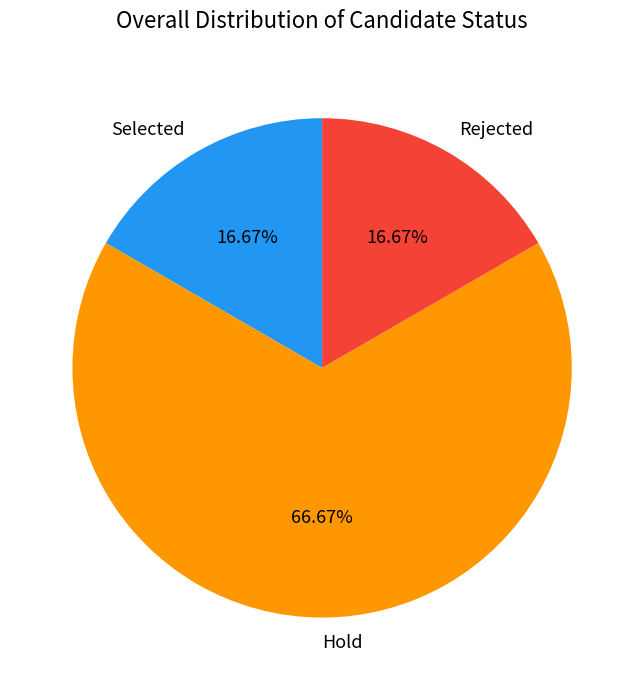

Which slice is the largest?

Hold